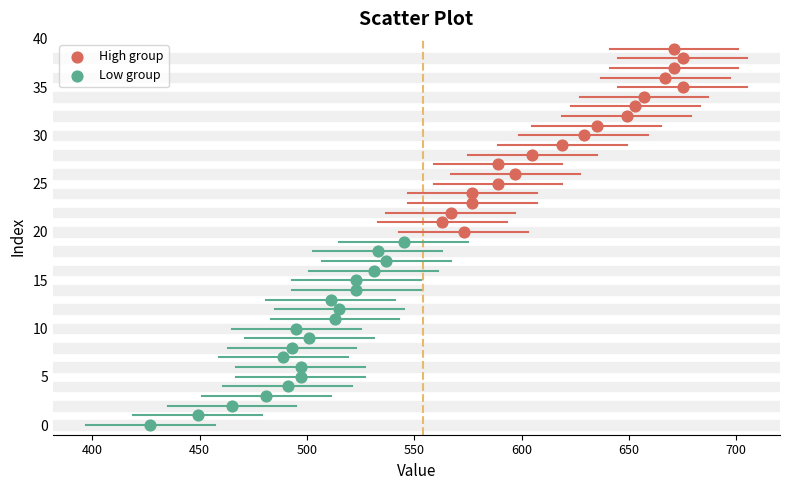

What are all the series names shown in the legend?

High group, Low group